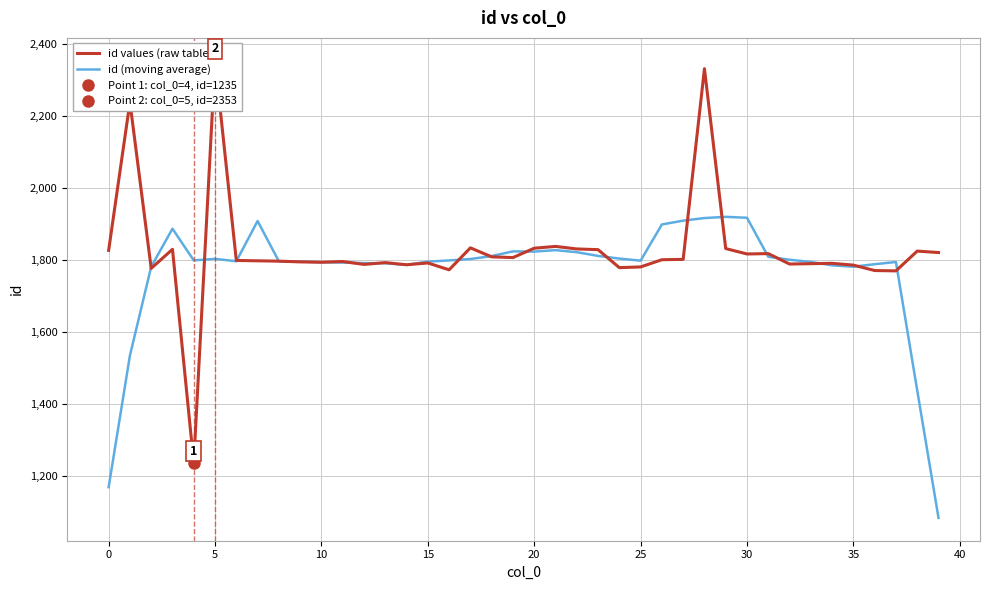

Is the value of id values (raw table) at 36 greater than the value of id (moving average) at 11?

No